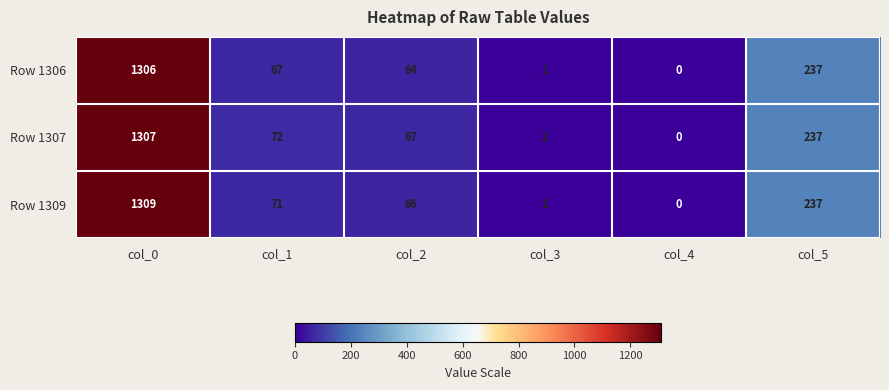

The Row 1309 series shows 1309 at col_0. True or false?

True